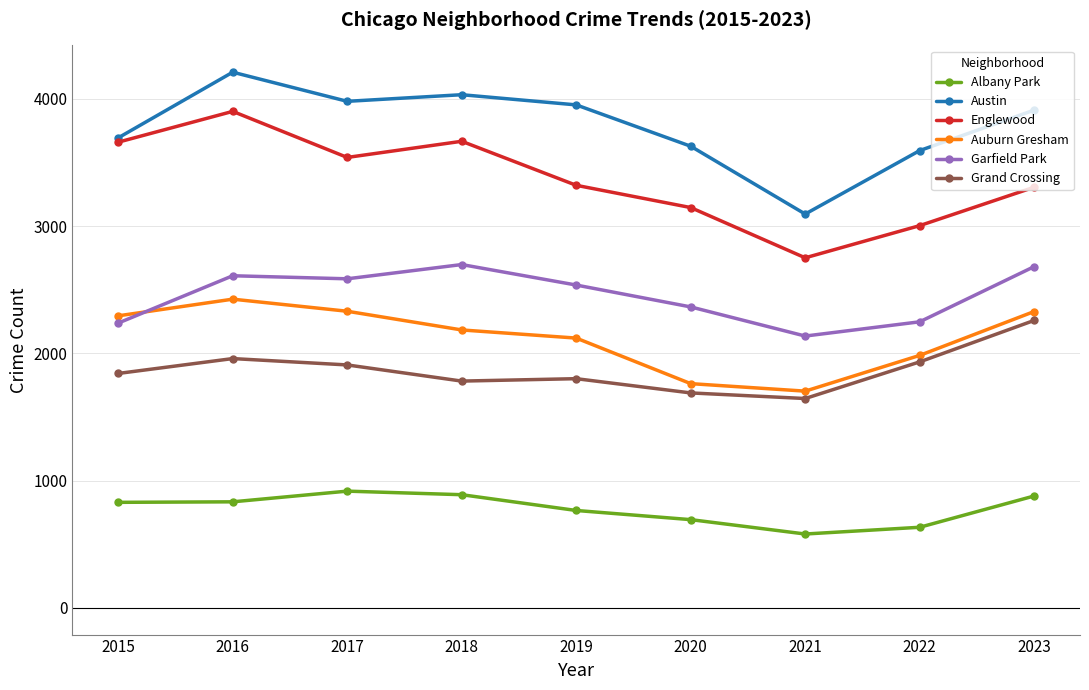

At 2018, list the series in order from smallest to largest.

Albany Park, Grand Crossing, Auburn Gresham, Garfield Park, Englewood, Austin